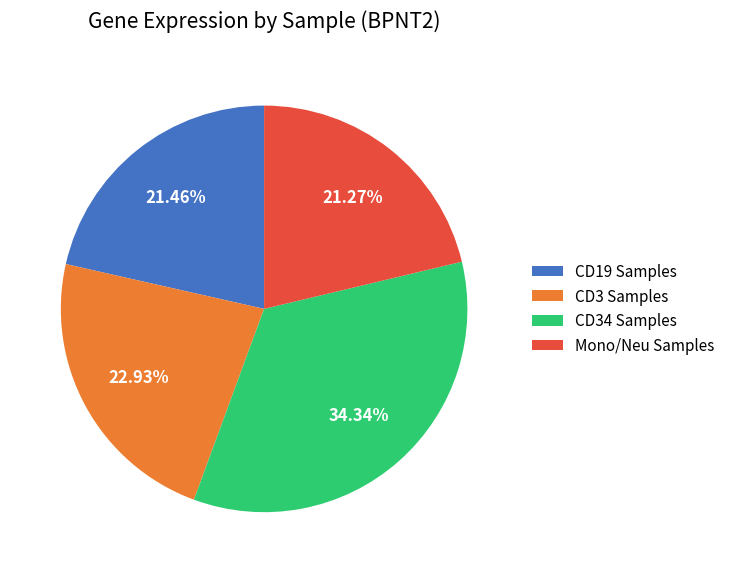

Do Mono/Neu Samples and CD19 Samples together represent more than half of the pie?

No